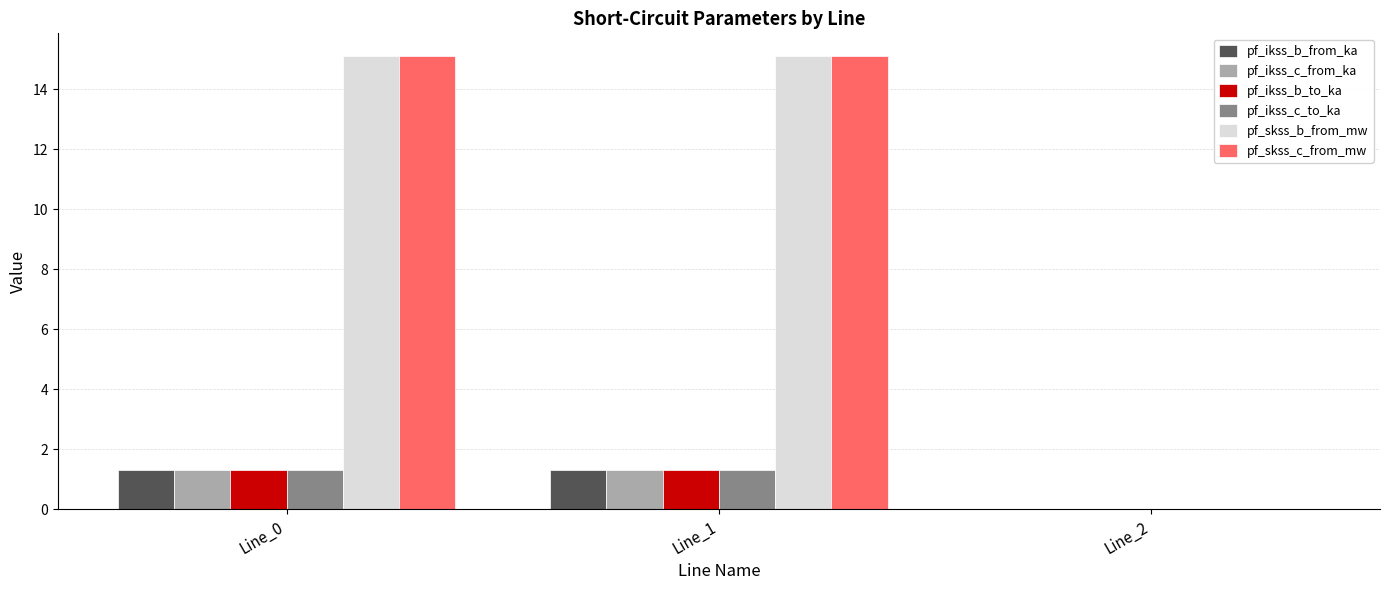

What is the highest value of the pf_skss_b_from_mw series?

15.1